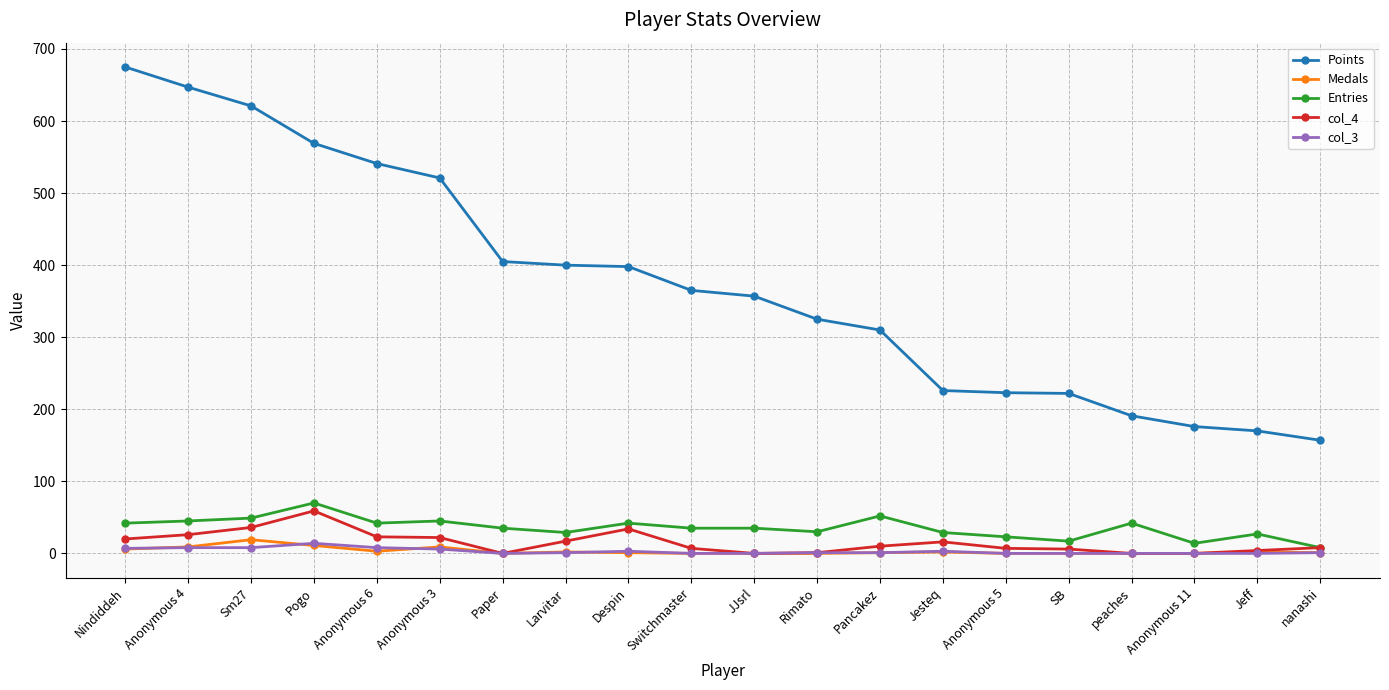

True or false: col_4 has more than 1 points higher than both neighbors.

True